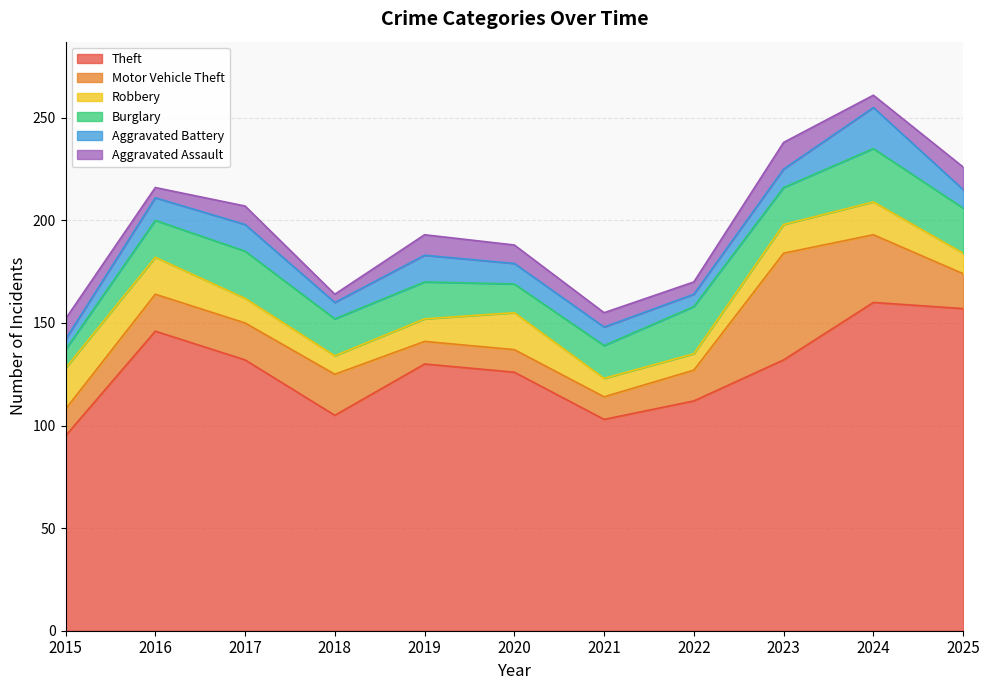

Where do Aggravated Assault and Robbery first cross each other?

2024 and 2025